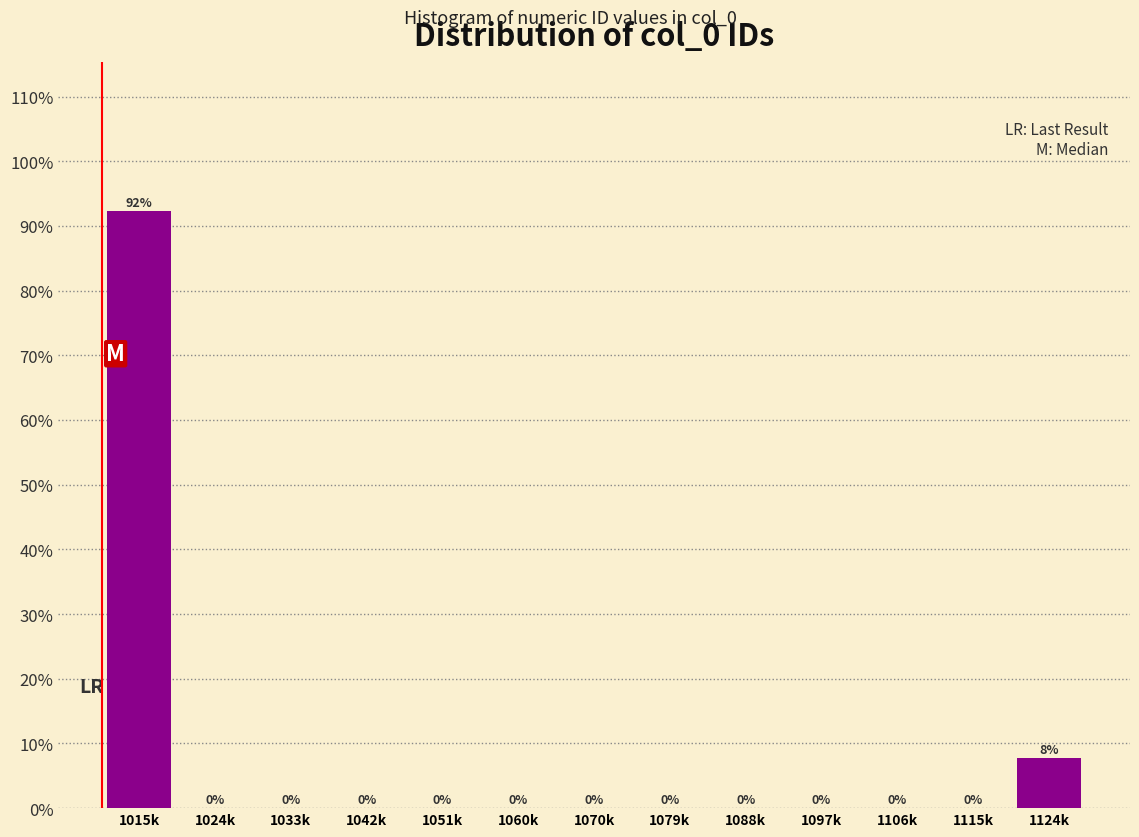

Which label corresponds to the largest value in the chart?

1015k